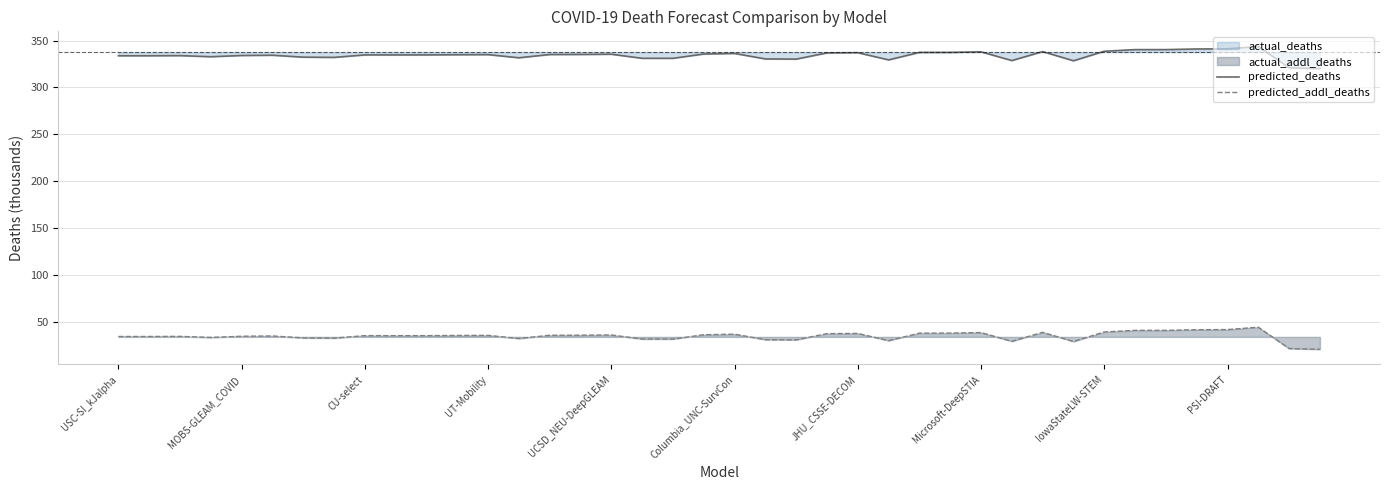

What is the difference between the maximum and minimum values in the predicted_addl_deaths series?

23.6